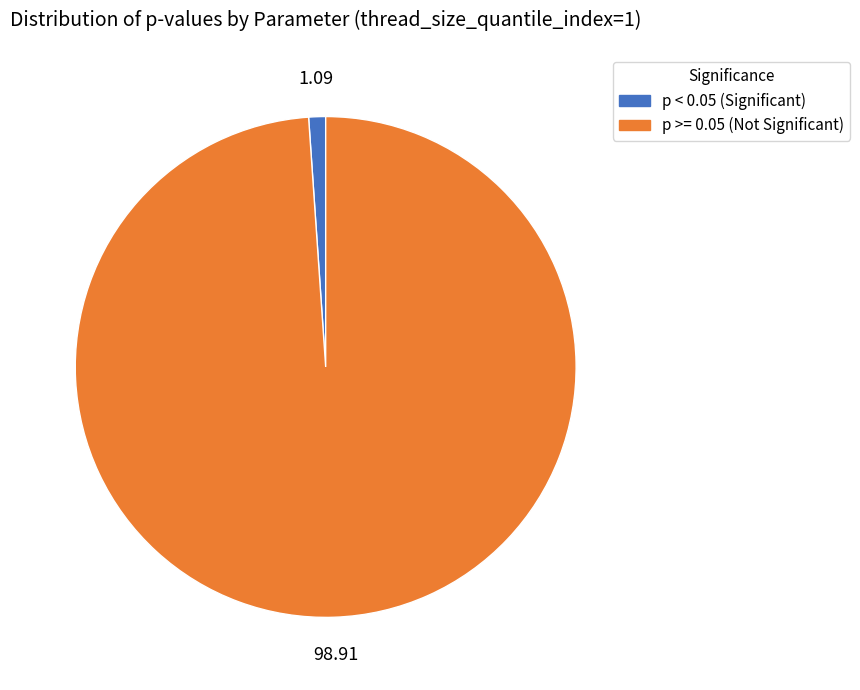

Is there a majority slice in this chart?

Yes